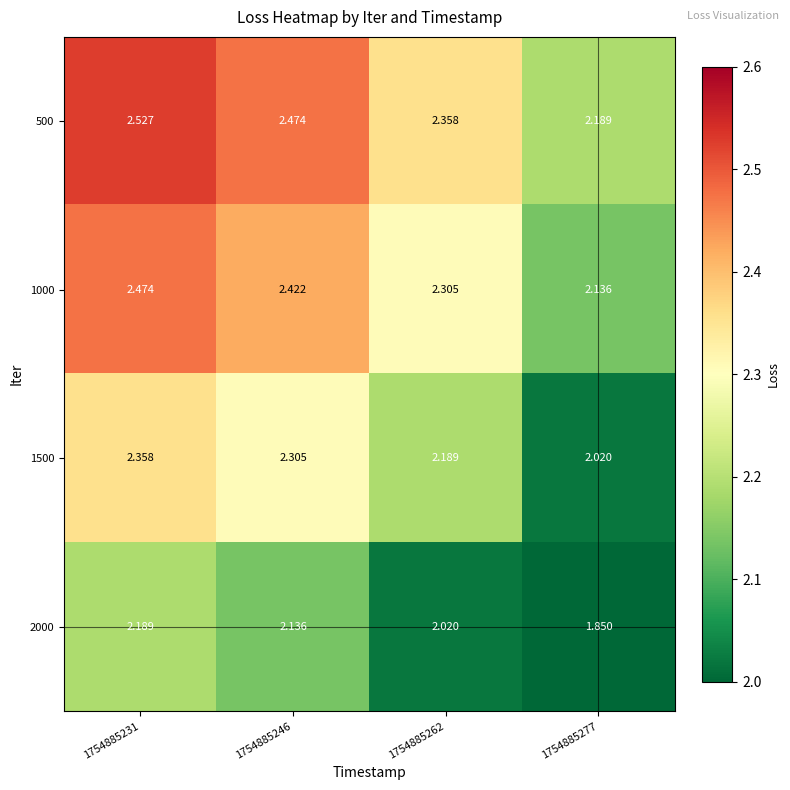

At how many categories does at least one series exceed 2?

4